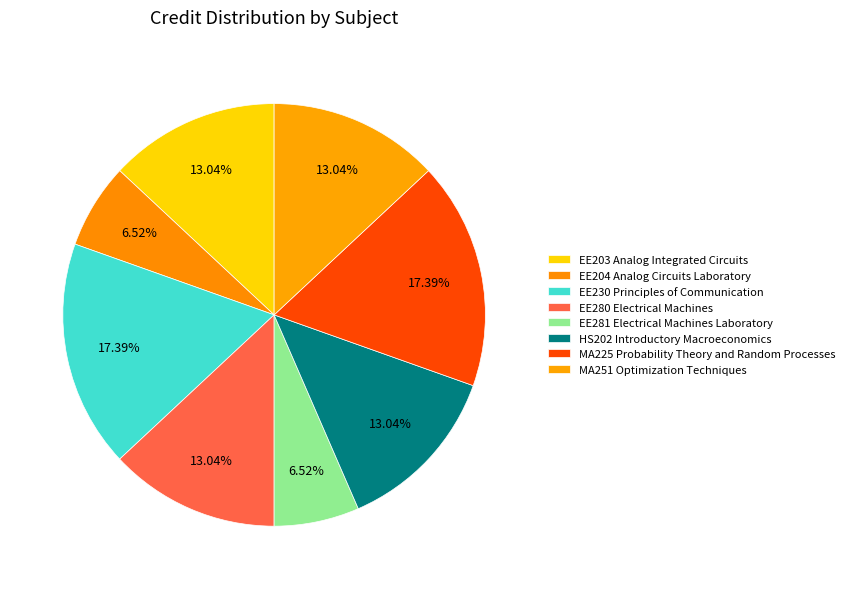

How many slices are in this pie chart?

8